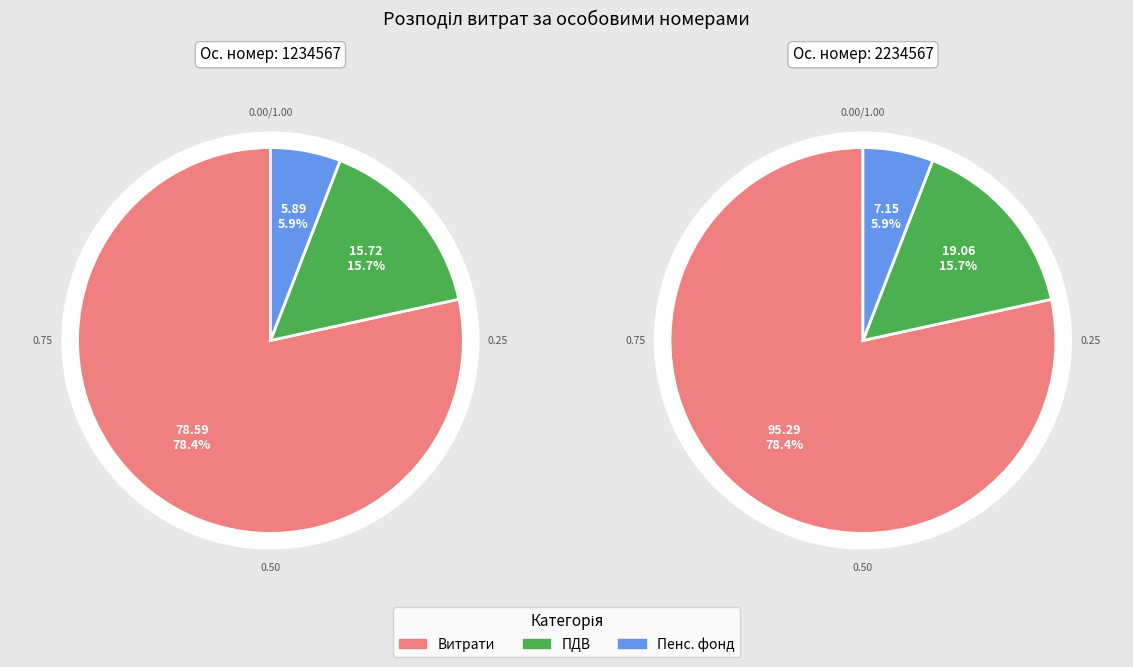

Does 1234567 represent more than half of the total?

No